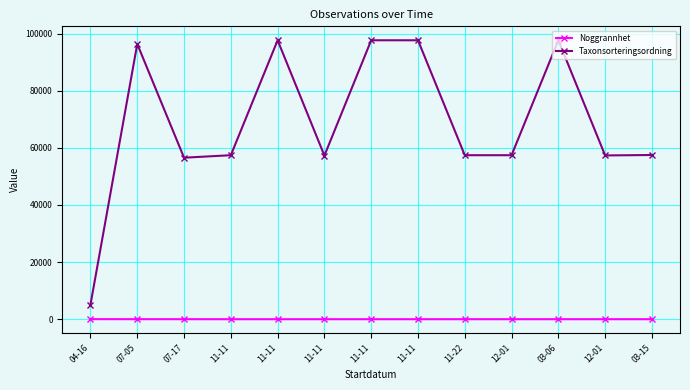

What are all the series names shown in the legend?

Noggrannhet, Taxonsorteringsordning